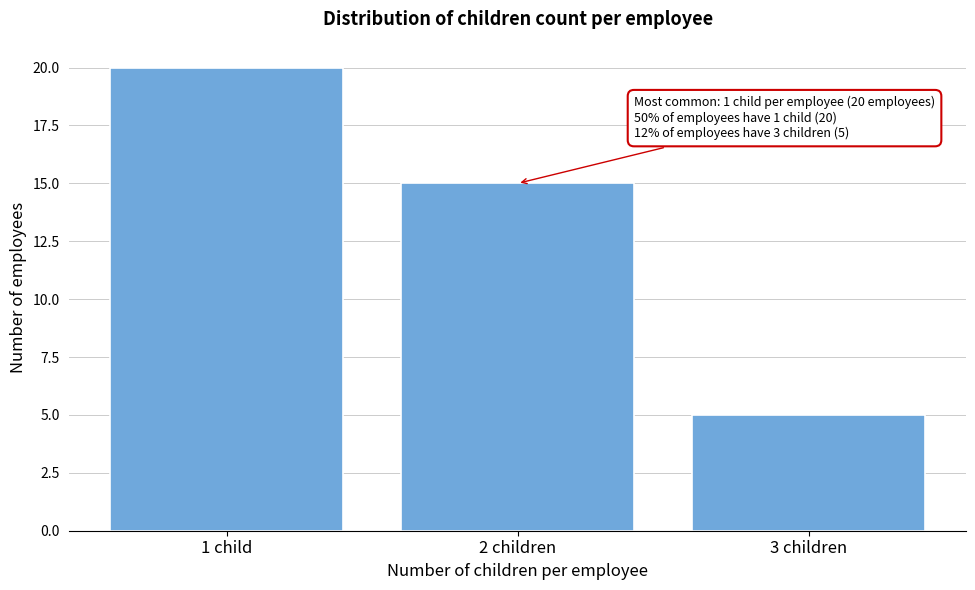

Reading left to right, what are all the values shown in this chart?

20	15	5